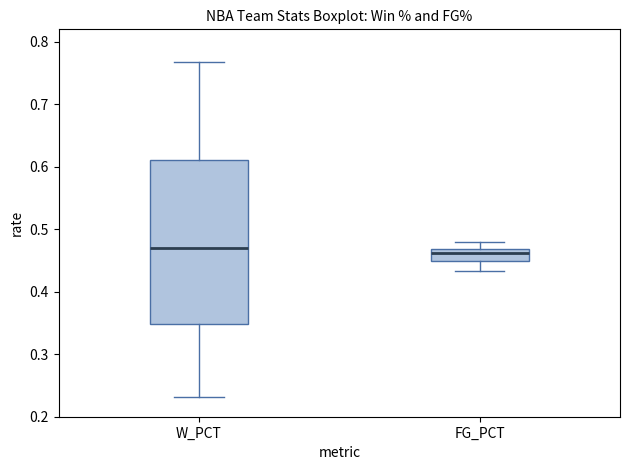

Comparing the boxes themselves (not the whiskers), which one is the tallest?

W_PCT